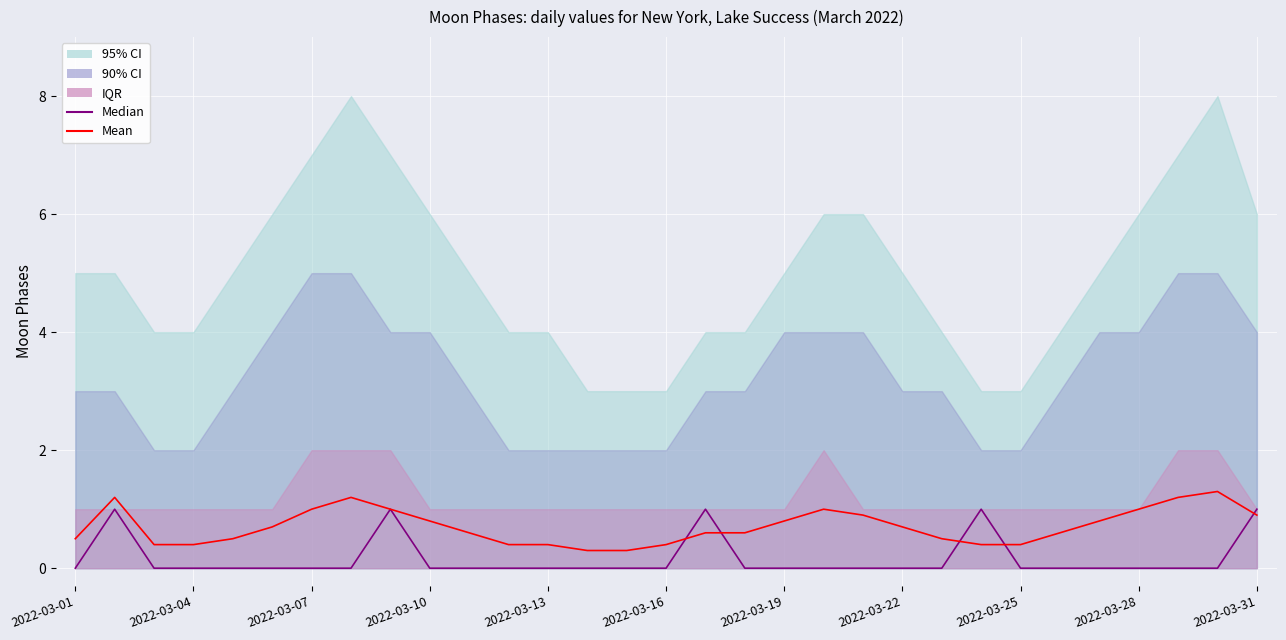

Reading left to right, transcribe all the data shown in this chart.

Median: 0.0	1.0	0.0	0.0	0.0	0.0	0.0	0.0	1.0	0.0	0.0	0.0	0.0	0.0	0.0	0.0	1.0	0.0	0.0	0.0	0.0	0.0	0.0	1.0	0.0	0.0	0.0	0.0	0.0	0.0	1.0
Mean: 0.5	1.2	0.4	0.4	0.5	0.7	1.0	1.2	1.0	0.8	0.6	0.4	0.4	0.3	0.3	0.4	0.6	0.6	0.8	1.0	0.9	0.7	0.5	0.4	0.4	0.6	0.8	1.0	1.2	1.3	0.9